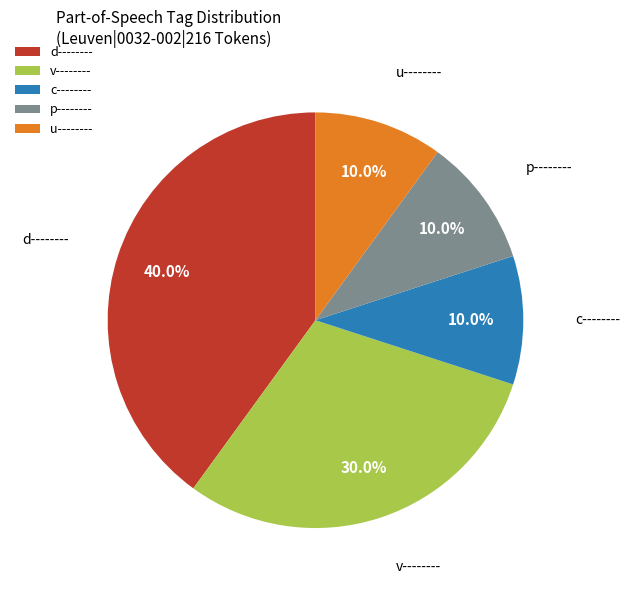

Does any single category account for the majority?

No